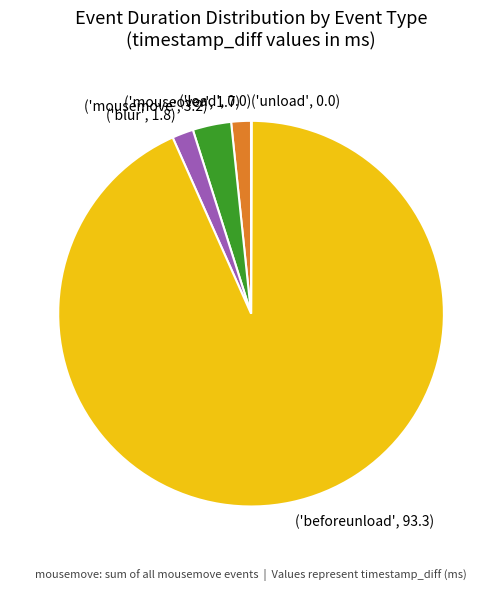

Does any single category account for the majority?

Yes